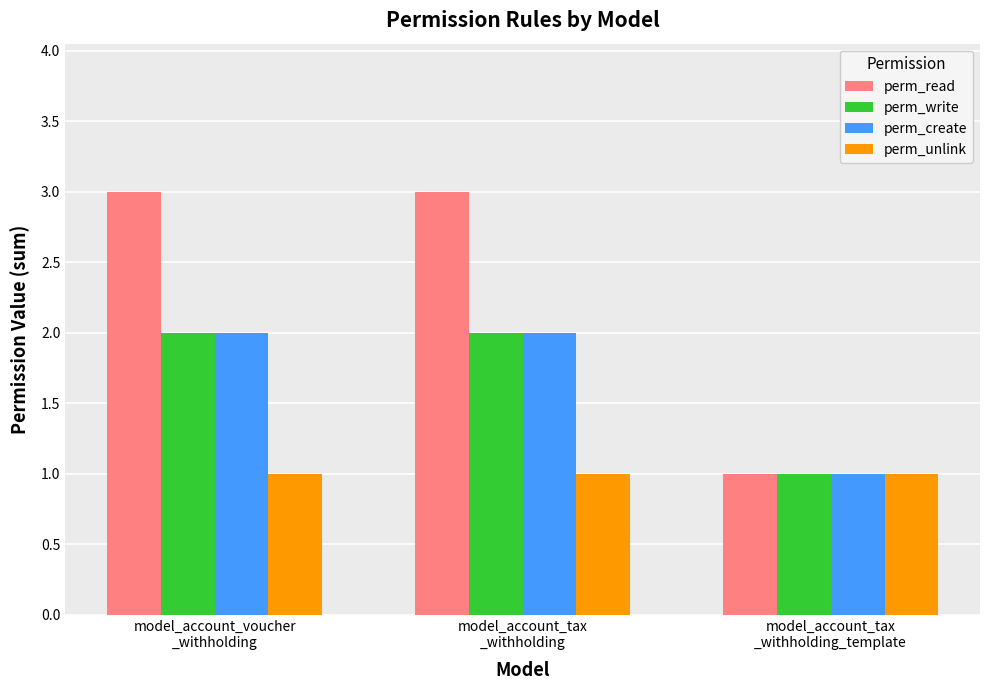

What is the sum of the perm_create values at model_account_tax
_withholding_template and model_account_tax
_withholding?

3